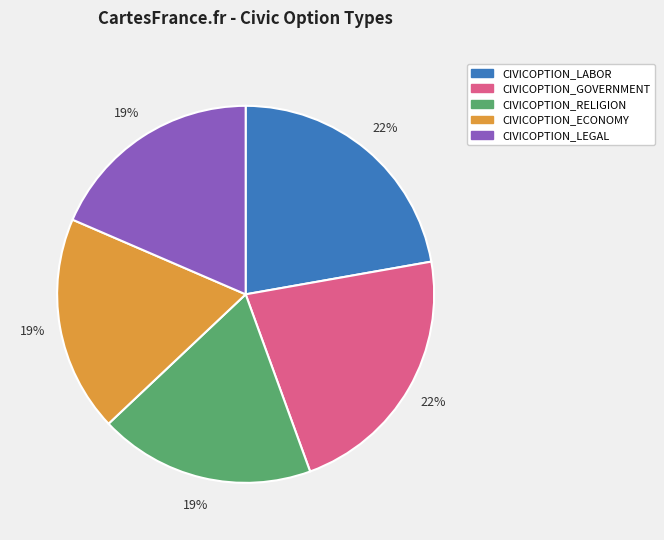

What is the ratio of the value at CIVICOPTION_LEGAL to the value at CIVICOPTION_RELIGION?

1.0